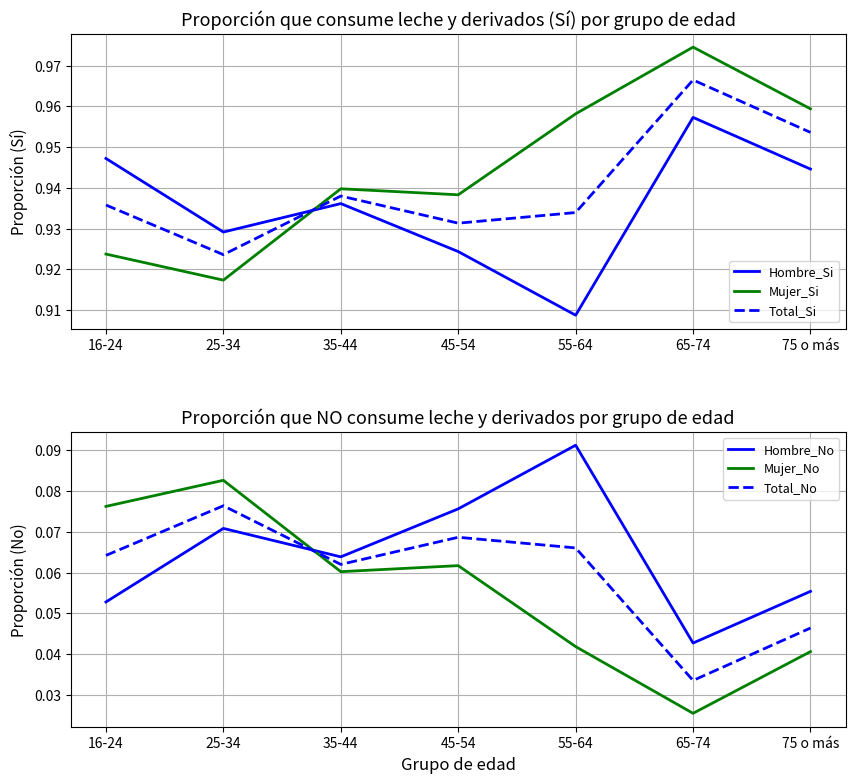

At which category does the chart reach its minimum across all series?

65-74